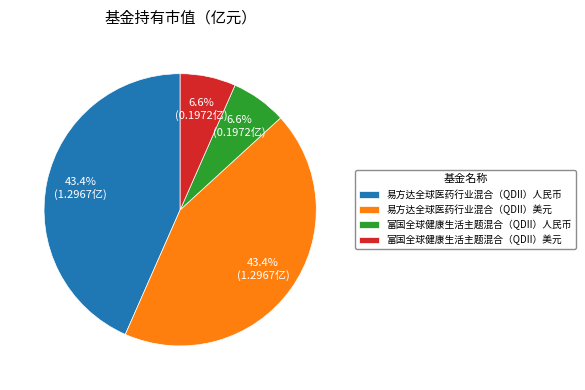

To the nearest percent, what portion does 易方达全球医药行业混合（QDII）人民币 represent?

43%